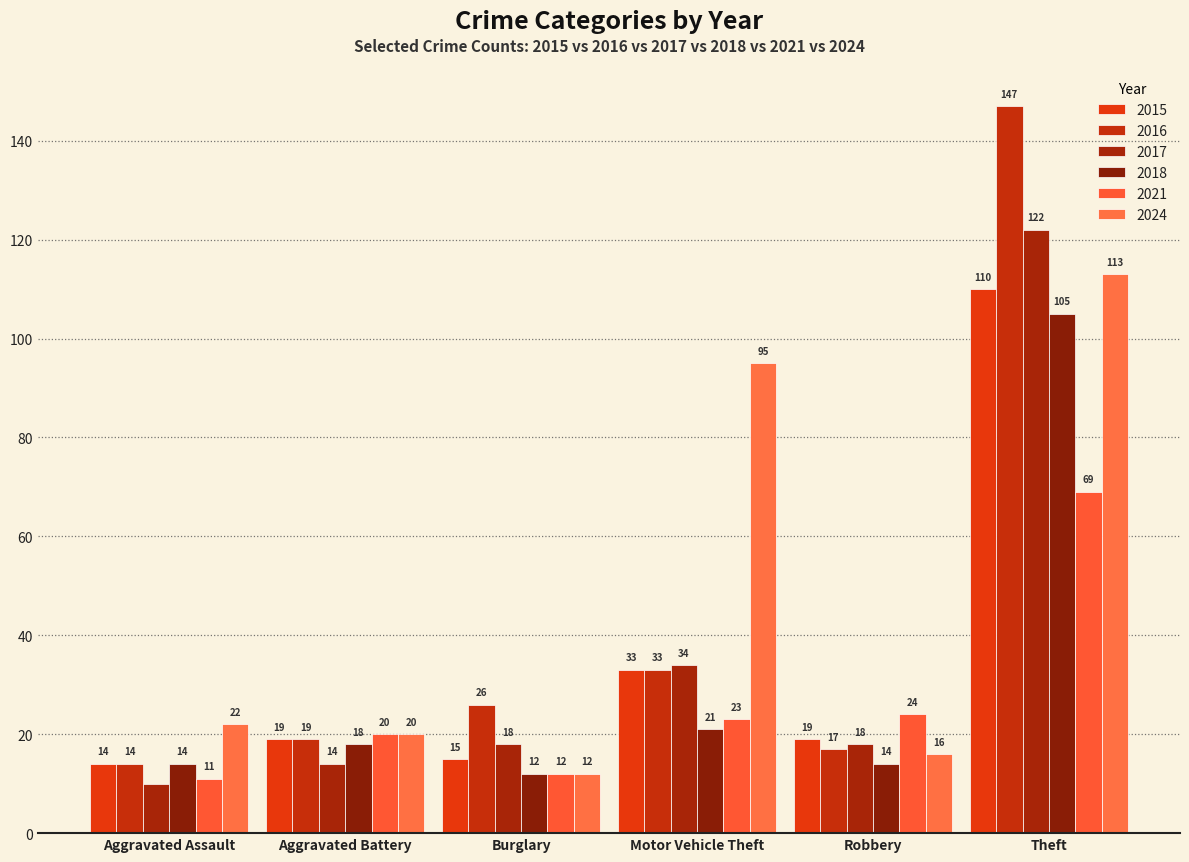

Does the chart contain stacked bars?

No